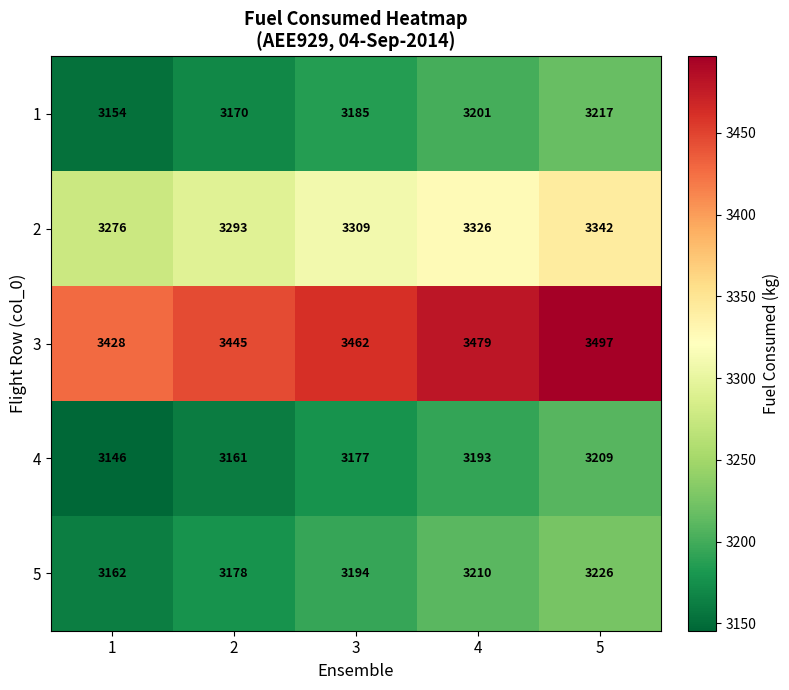

The 1 series shows 3201 at 4. True or false?

True